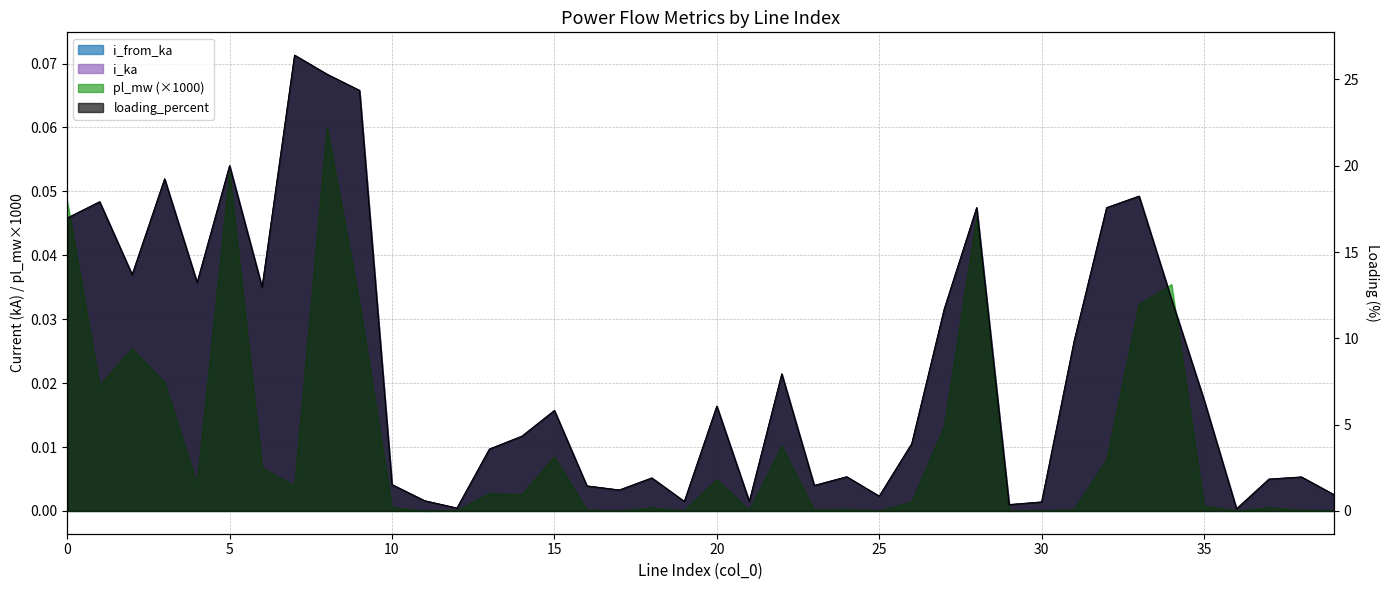

Is the value of pl_mw at 9 greater than the value of i_from_ka at 2?

No